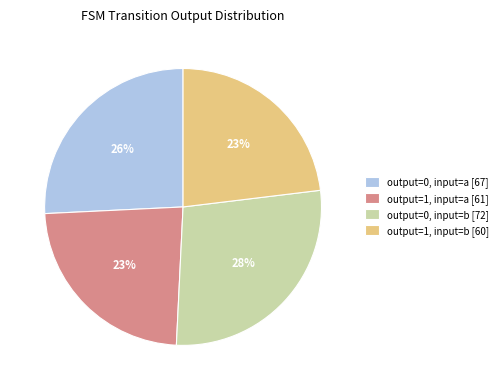

To the nearest percent, what is the difference between the output=0, input=a and output=0, input=b slice percentages?

2%